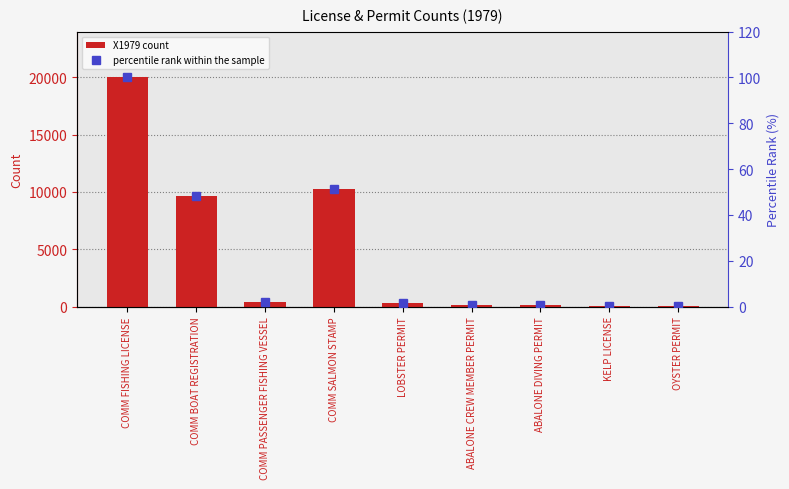

Is it true that X1979 count equals 26185 at COMM FISHING LICENSE?

False